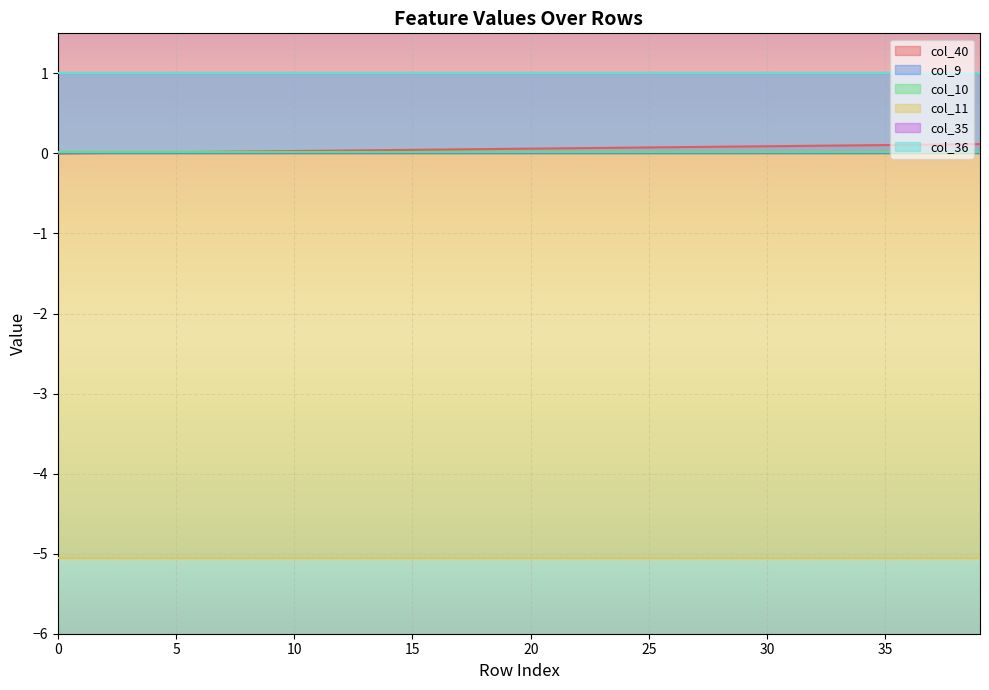

Between 29 and 19, which is larger?

29